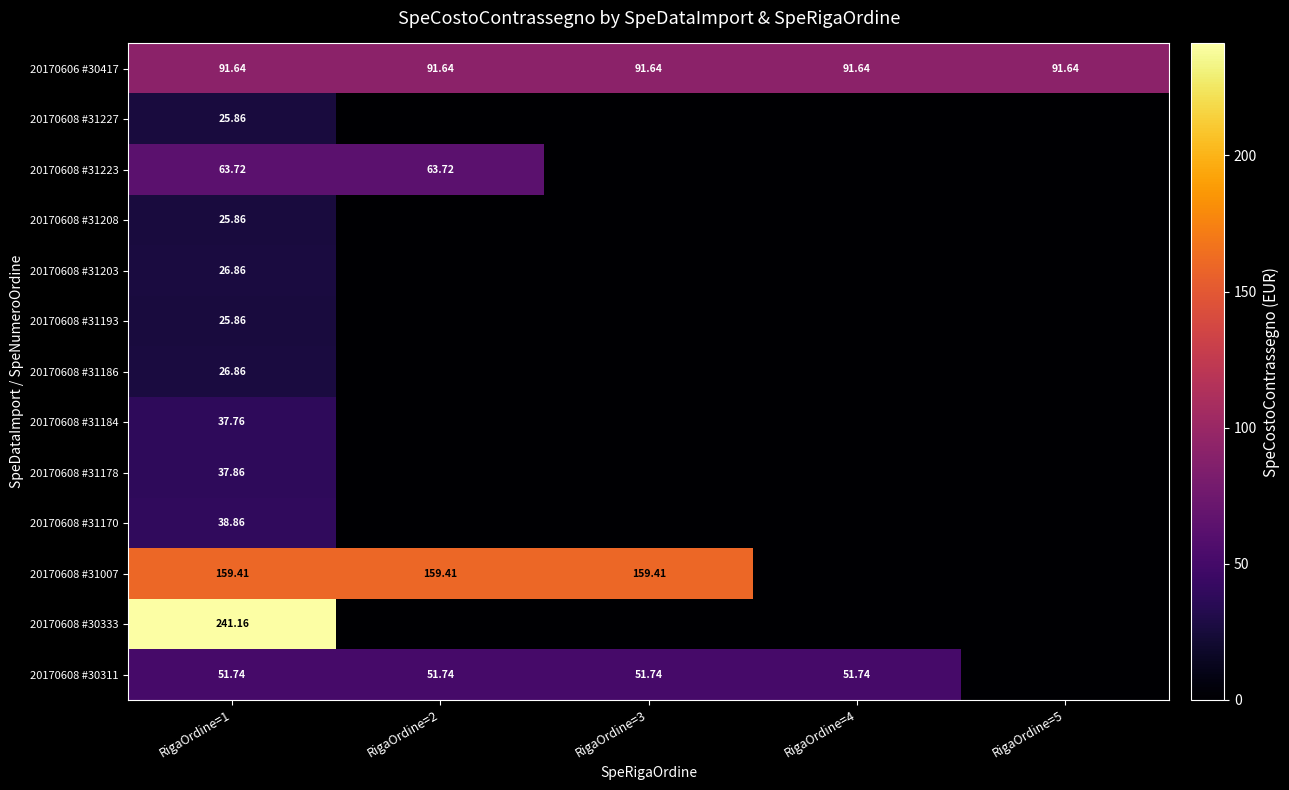

At how many categories does at least one series exceed 89?

5